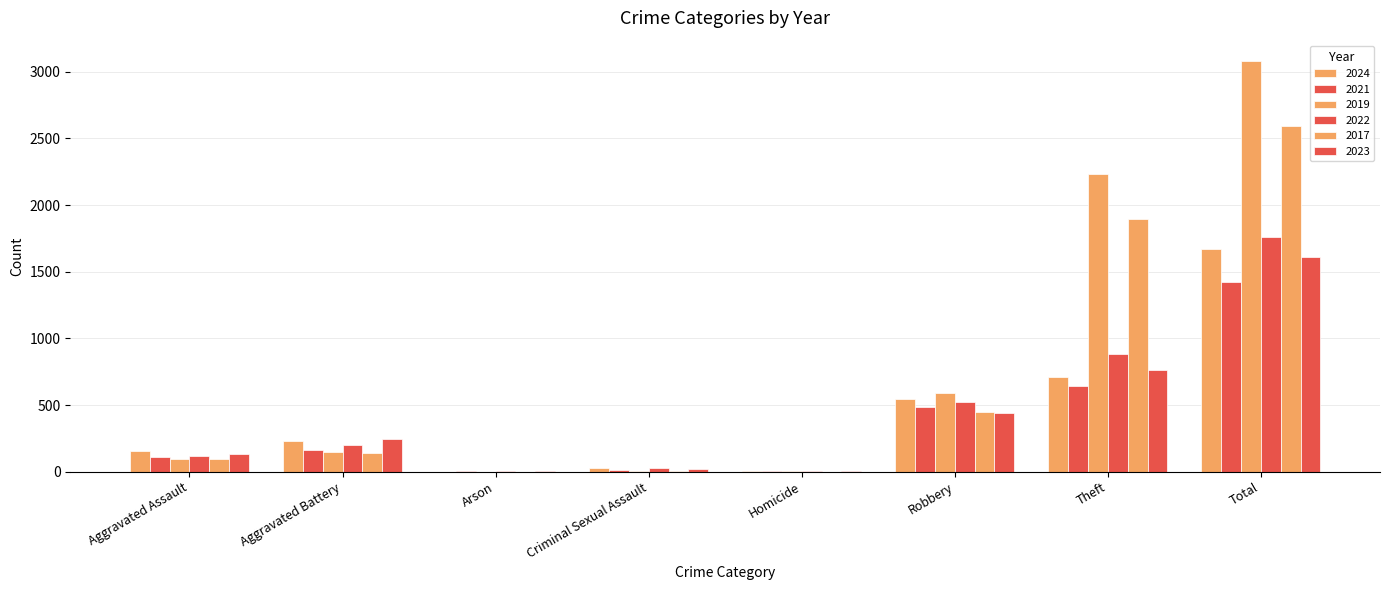

True or false: 2023 has a value of 22 at Criminal Sexual Assault.

True